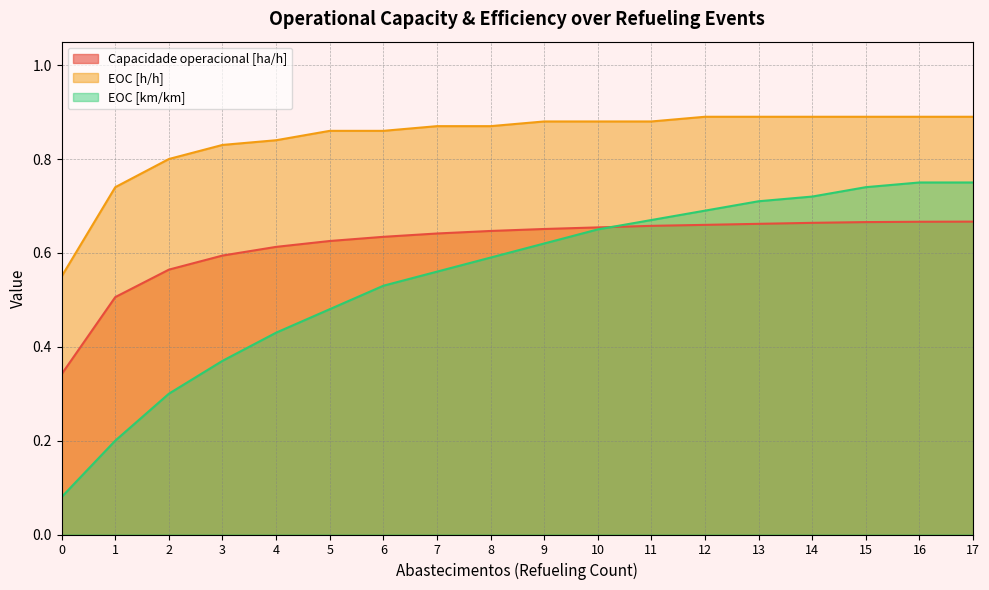

Reading right to left, transcribe all the data shown in this chart.

Capacidade operacional [ha/h]: 0.7	0.7	0.7	0.7	0.7	0.7	0.7	0.7	0.7	0.6	0.6	0.6	0.6	0.6	0.6	0.6	0.5	0.3
EOC [h/h]: 0.9	0.9	0.9	0.9	0.9	0.9	0.9	0.9	0.9	0.9	0.9	0.9	0.9	0.8	0.8	0.8	0.7	0.6
EOC [km/km]: 0.8	0.8	0.7	0.7	0.7	0.7	0.7	0.7	0.6	0.6	0.6	0.5	0.5	0.4	0.4	0.3	0.2	0.1